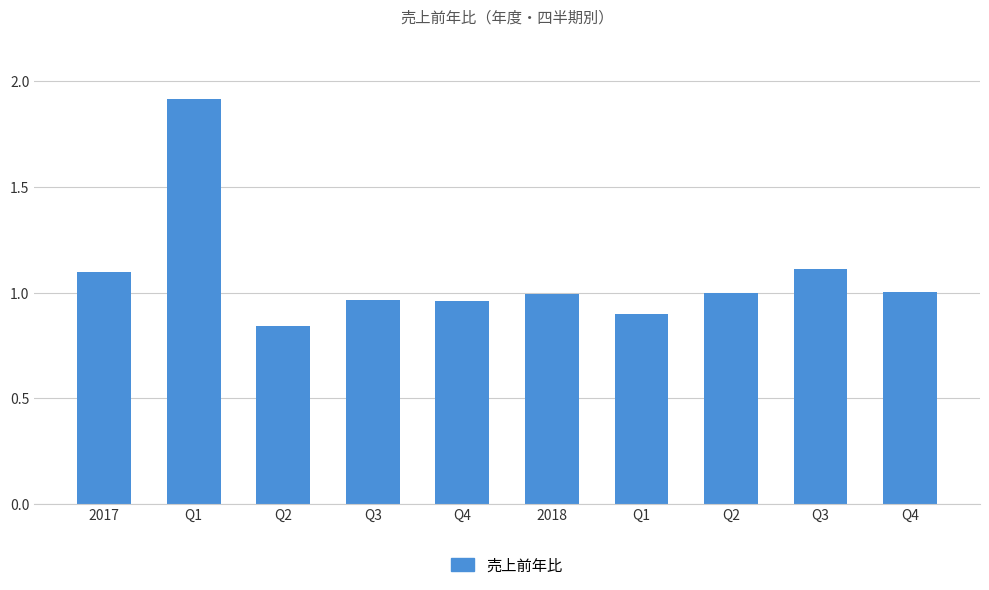

How many data points does each series have?

10